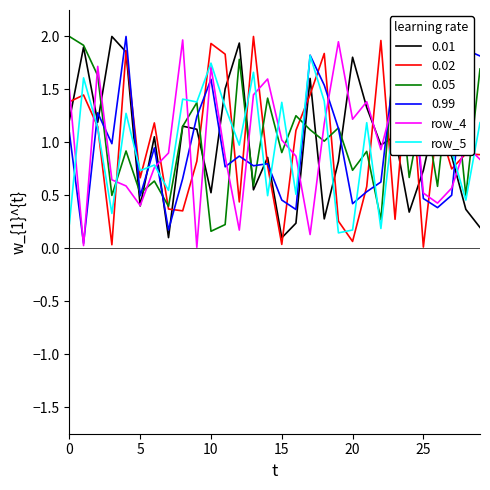

Which series has the largest total across all categories?

row_5